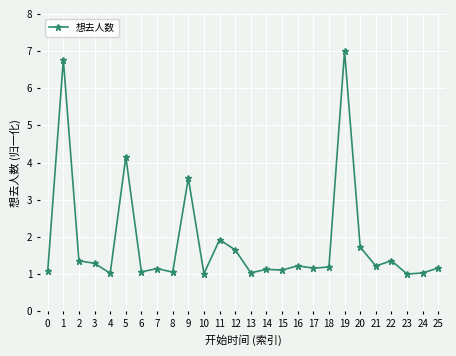

What is the minimum value shown in the chart?

1.0